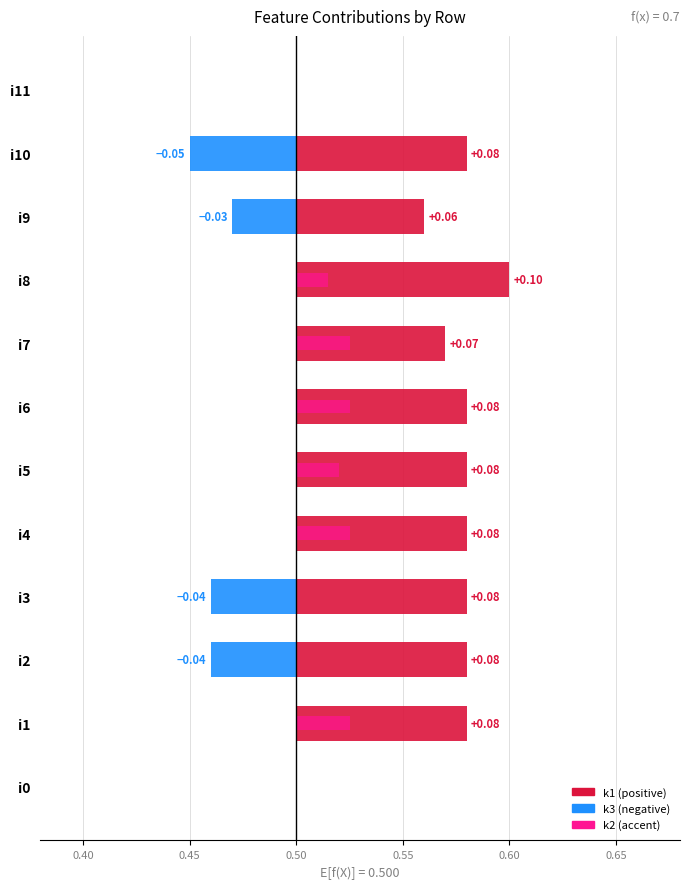

How many bars are there in each group?

3